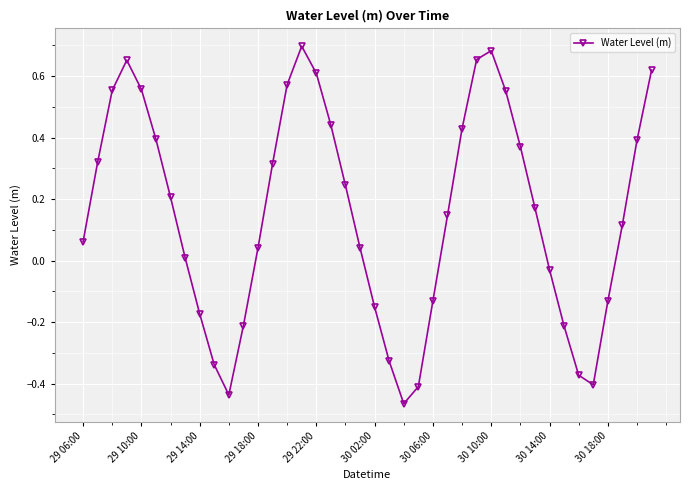

How many points are lower than both their immediate neighbors (excluding endpoints)?

3